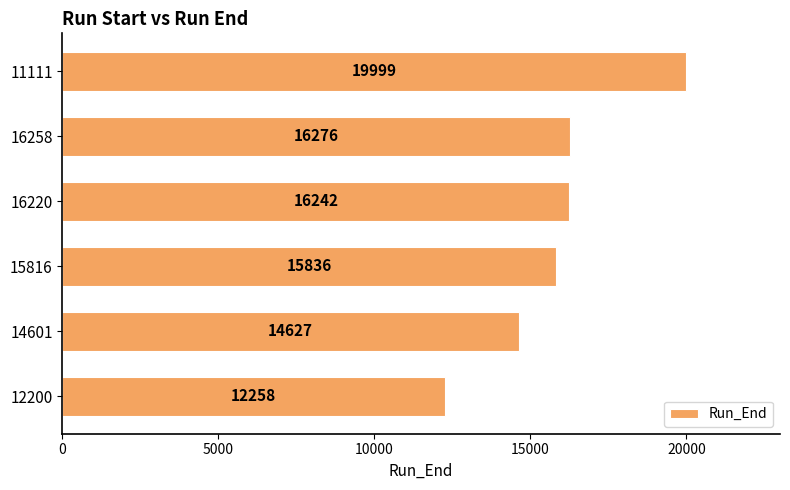

Does the chart contain stacked bars?

No